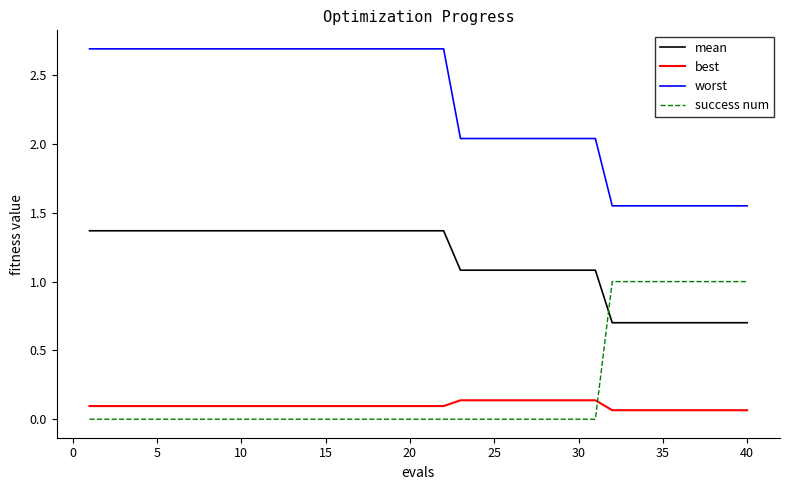

Which series has the largest total across all categories?

worst